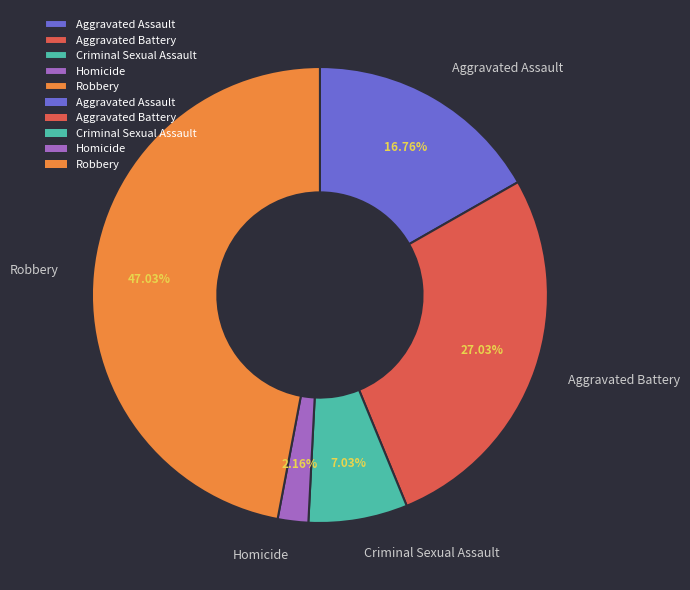

How many slices are in this pie chart?

5